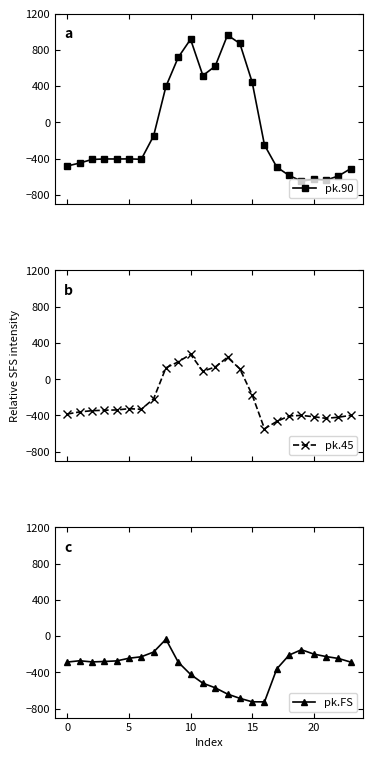

At which label is pk.90 closest to 156?

8